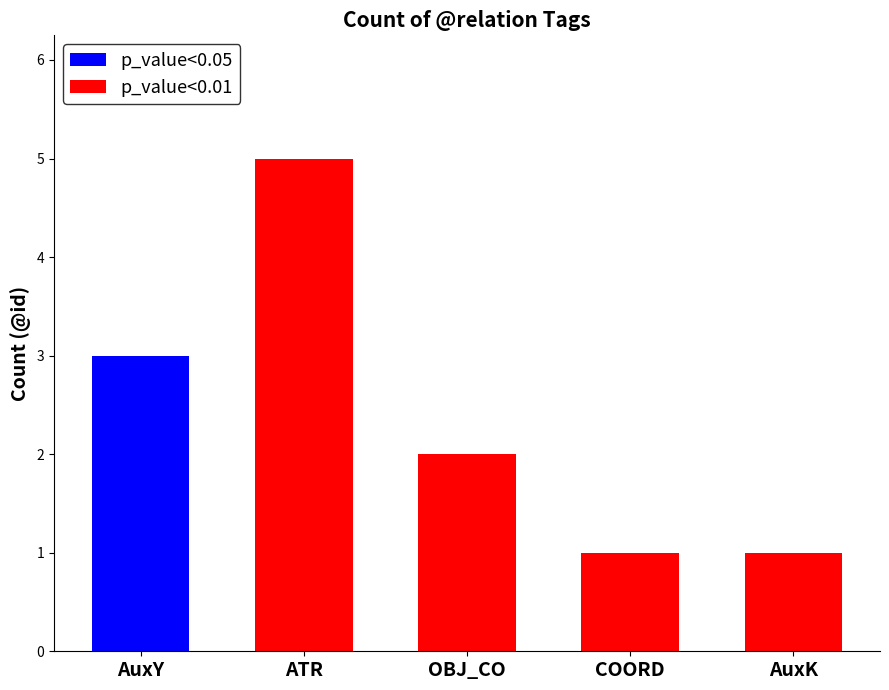

Which category has the lowest value across all series?

AuxK